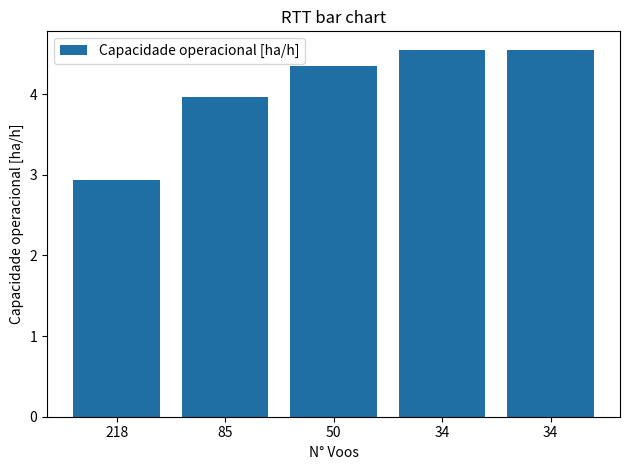

How many data points are above 4?

3